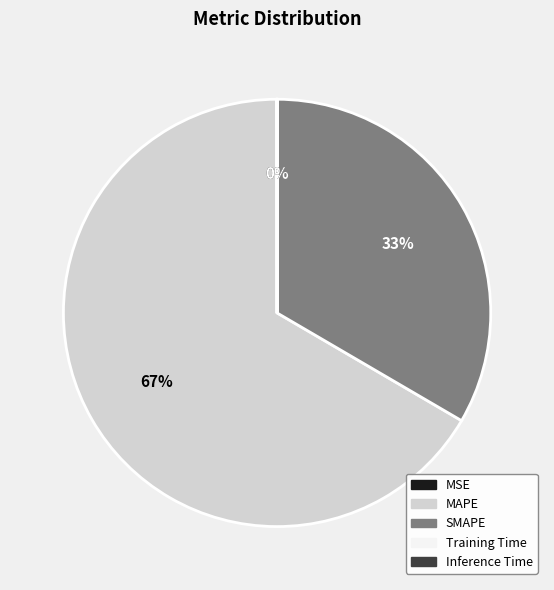

True or false: MAPE accounts for 81% of the total.

False